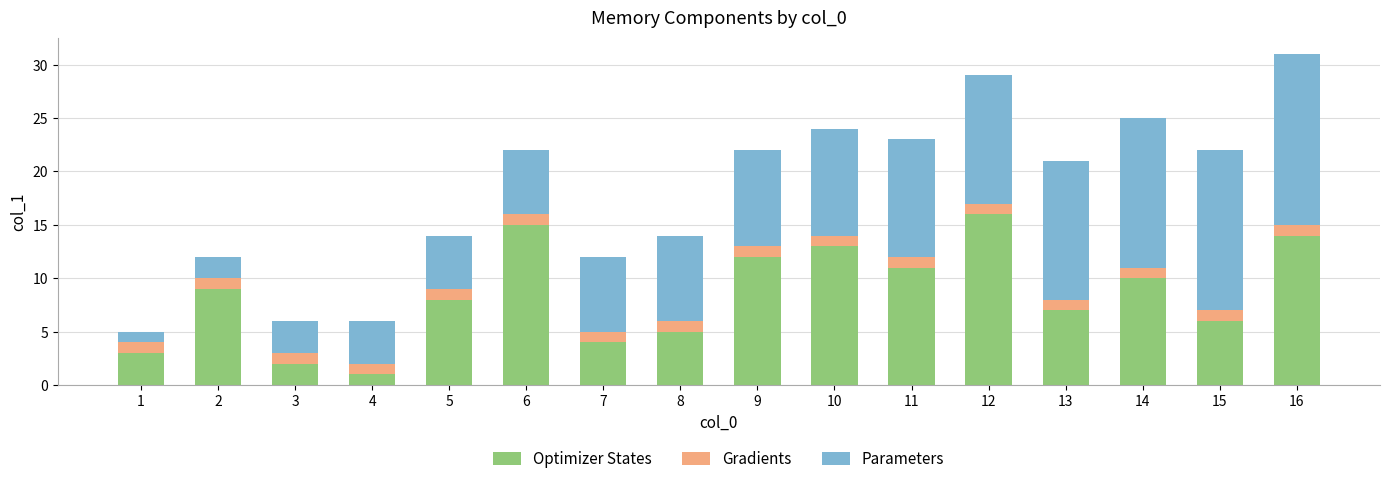

The value of Optimizer States at 3 is 2. True or false?

True